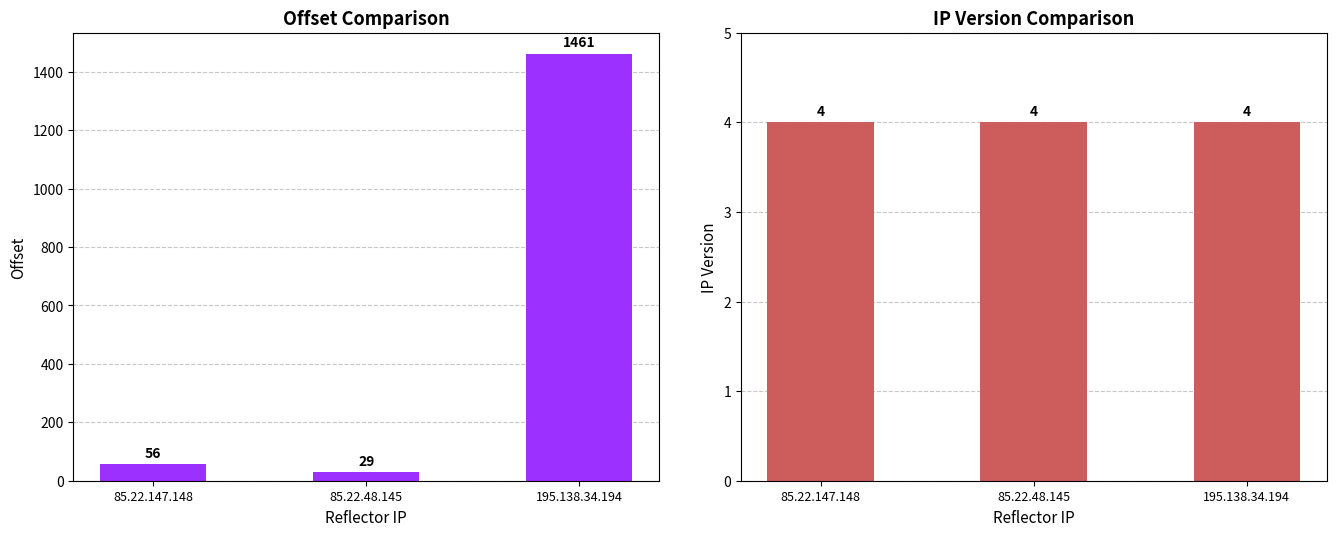

Count the number of categories in the chart.

3